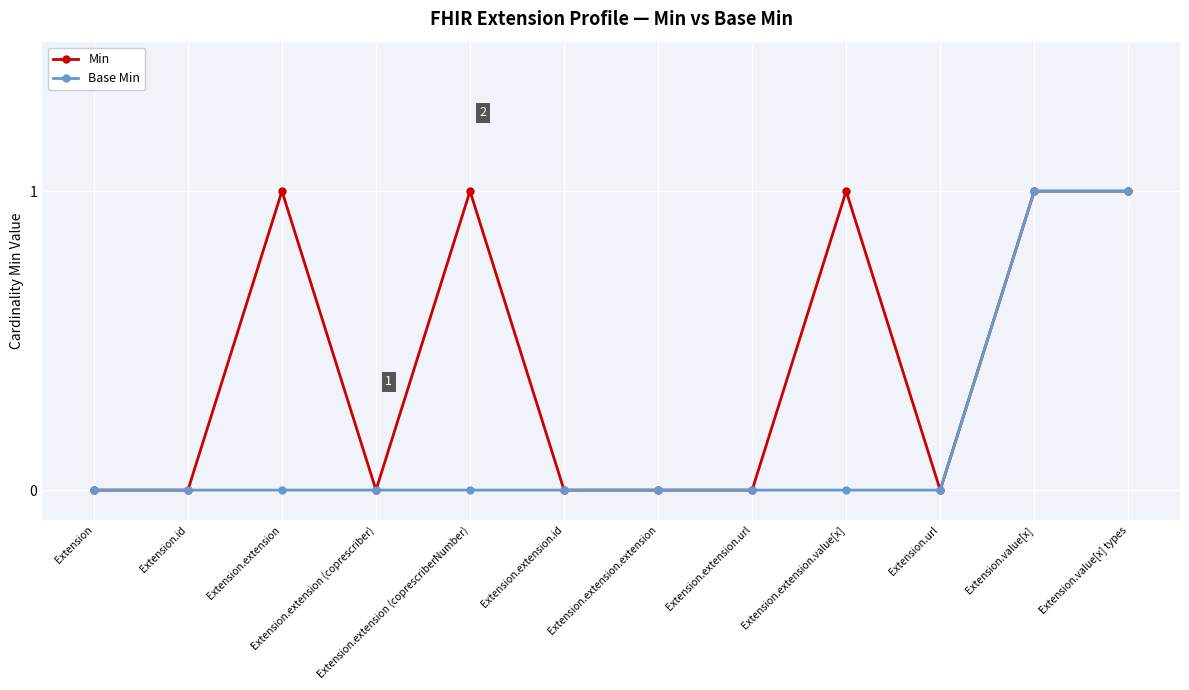

True or false: Min has a value of 2 at Extension.value[x].

False